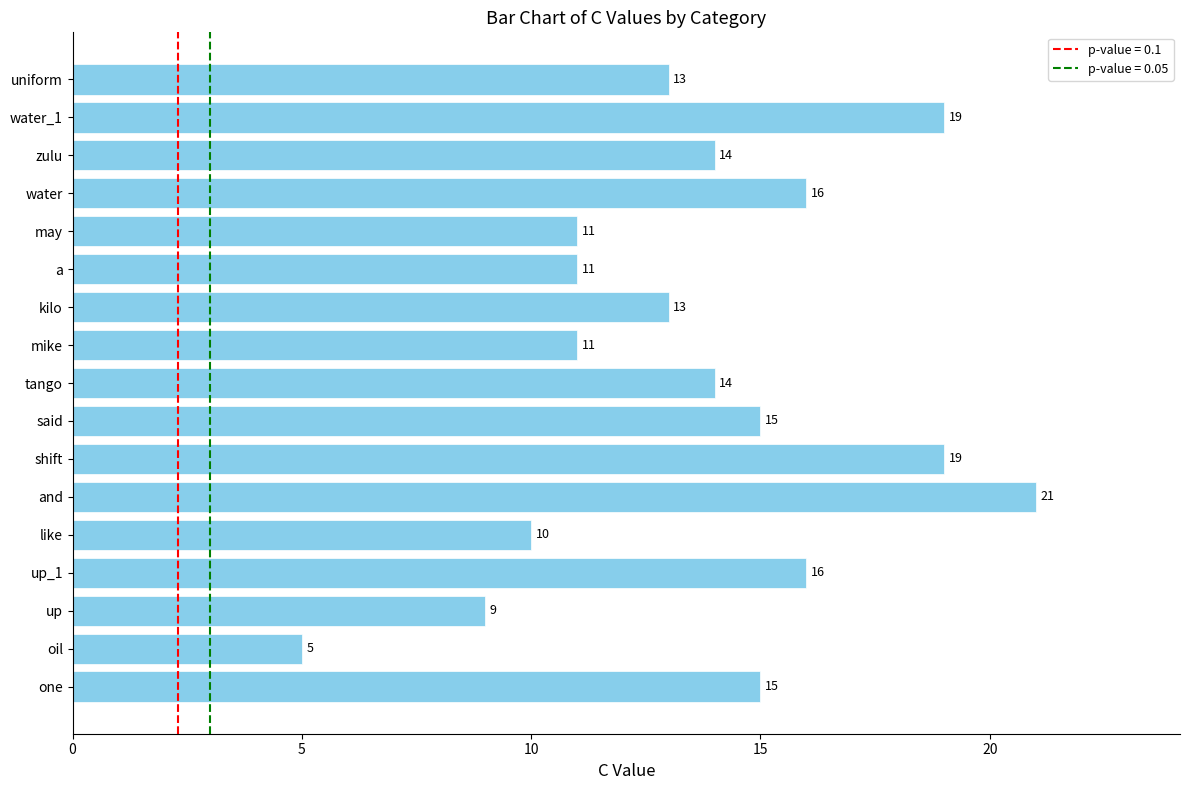

What is the difference between the maximum and minimum values?

16